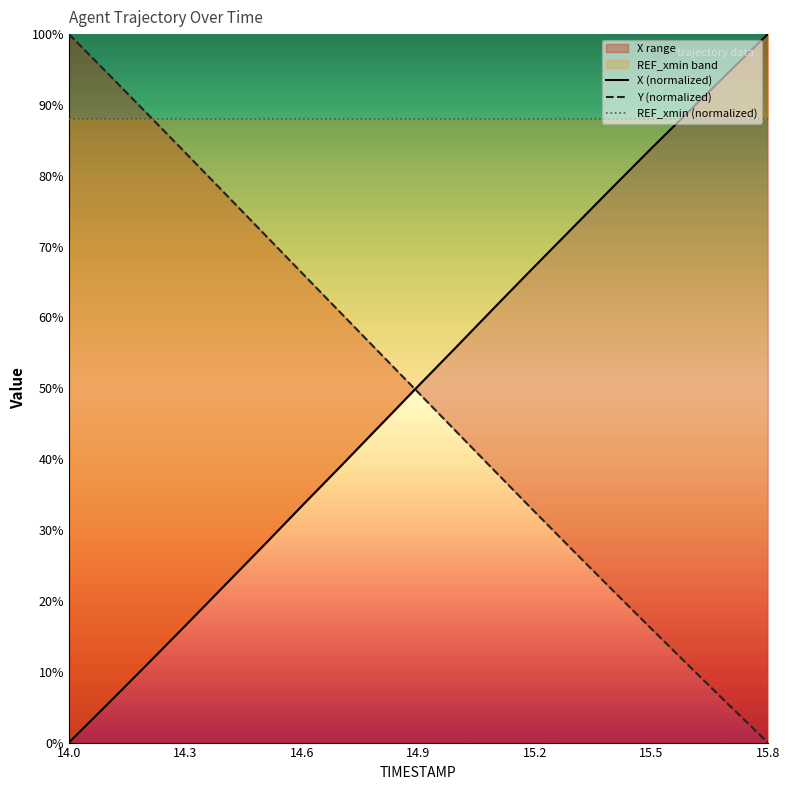

What is the lowest value of the REF_xmin (normalized) series?

88.0